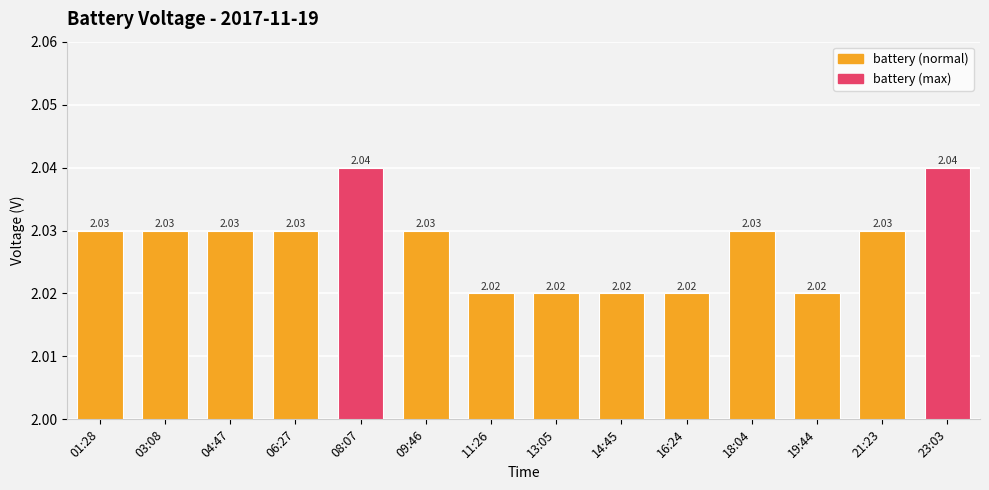

What is the sum of all values?

28.4